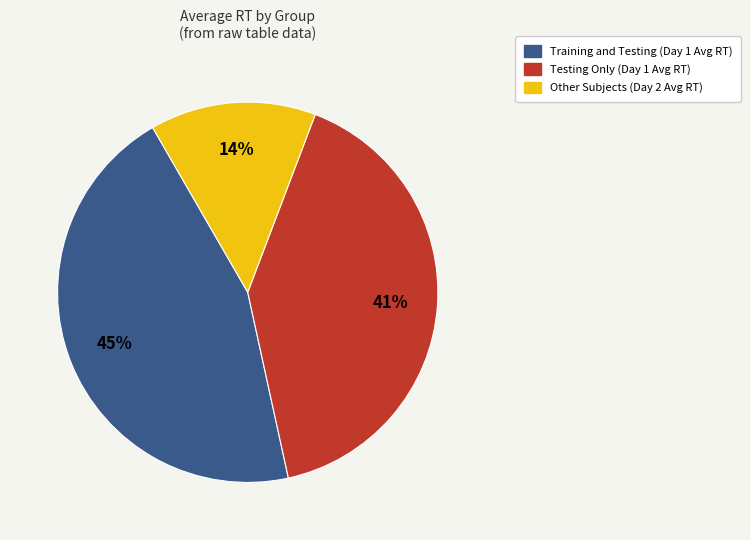

What percentage is the Testing Only slice, to the nearest percent?

41%